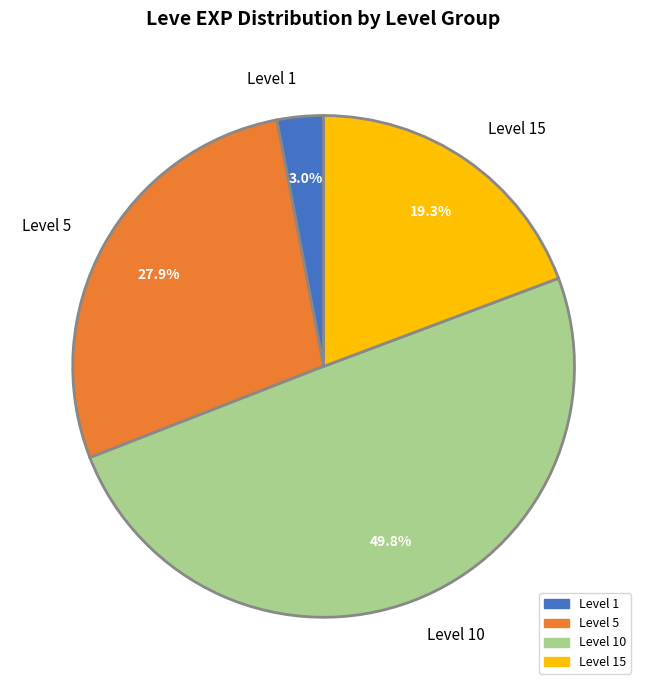

Which category has the biggest portion of the pie?

Level 10